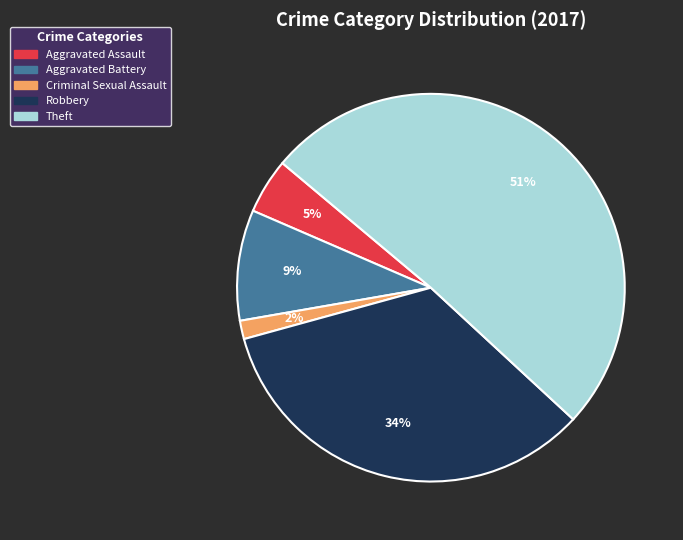

Is the sum of Aggravated Assault and Robbery greater than half?

No